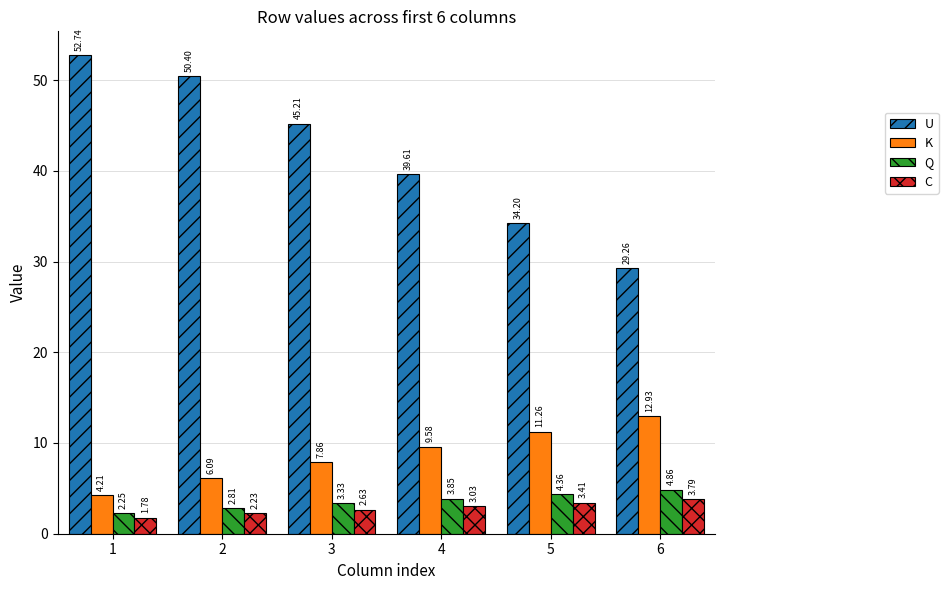

The K series shows 12.9 at 6. True or false?

True